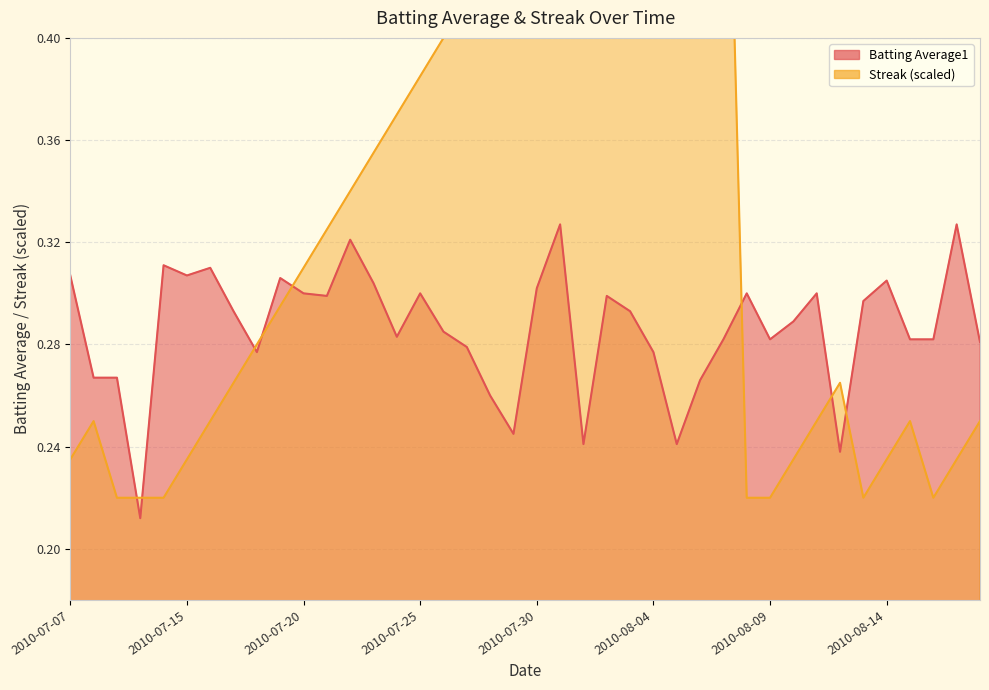

Reading left to right, transcribe all the data shown in this chart.

Batting Average1: 2010-07-07=0.3	2010-07-08=0.3	2010-07-09=0.3	2010-07-10=0.2	2010-07-11=0.3	2010-07-15=0.3	2010-07-16=0.3	2010-07-17=0.3	2010-07-18=0.3	2010-07-19=0.3	2010-07-20=0.3	2010-07-21=0.3	2010-07-22=0.3	2010-07-23=0.3	2010-07-24=0.3	2010-07-25=0.3	2010-07-26=0.3	2010-07-27=0.3	2010-07-28=0.3	2010-07-29=0.2	2010-07-30=0.3	2010-07-31=0.3	2010-08-01=0.2	2010-08-02=0.3	2010-08-03=0.3	2010-08-04=0.3	2010-08-05=0.2	2010-08-06=0.3	2010-08-07=0.3	2010-08-08=0.3	2010-08-09=0.3	2010-08-10=0.3	2010-08-11=0.3	2010-08-12=0.2	2010-08-13=0.3	2010-08-14=0.3	2010-08-15=0.3	2010-08-16=0.3	2010-08-17=0.3	2010-08-18=0.3
Streak: 2010-07-07=0.2	2010-07-08=0.2	2010-07-09=0.2	2010-07-10=0.2	2010-07-11=0.2	2010-07-15=0.2	2010-07-16=0.2	2010-07-17=0.3	2010-07-18=0.3	2010-07-19=0.3	2010-07-20=0.3	2010-07-21=0.3	2010-07-22=0.3	2010-07-23=0.4	2010-07-24=0.4	2010-07-25=0.4	2010-07-26=0.4	2010-07-27=0.4	2010-07-28=0.4	2010-07-29=0.4	2010-07-30=0.4	2010-07-31=0.5	2010-08-01=0.5	2010-08-02=0.5	2010-08-03=0.5	2010-08-04=0.5	2010-08-05=0.5	2010-08-06=0.5	2010-08-07=0.6	2010-08-08=0.2	2010-08-09=0.2	2010-08-10=0.2	2010-08-11=0.2	2010-08-12=0.3	2010-08-13=0.2	2010-08-14=0.2	2010-08-15=0.2	2010-08-16=0.2	2010-08-17=0.2	2010-08-18=0.2